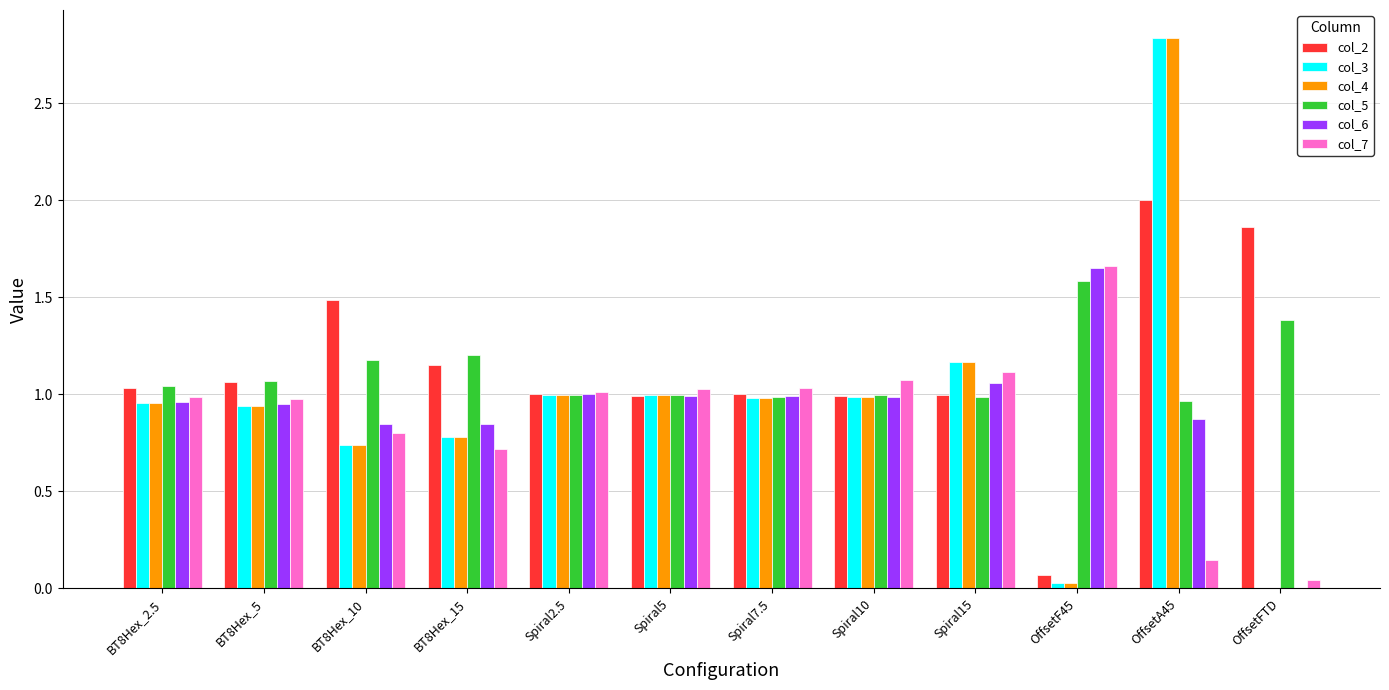

What is the sum of the col_2 values at Spiral2.5 and Spiral15?

2.0